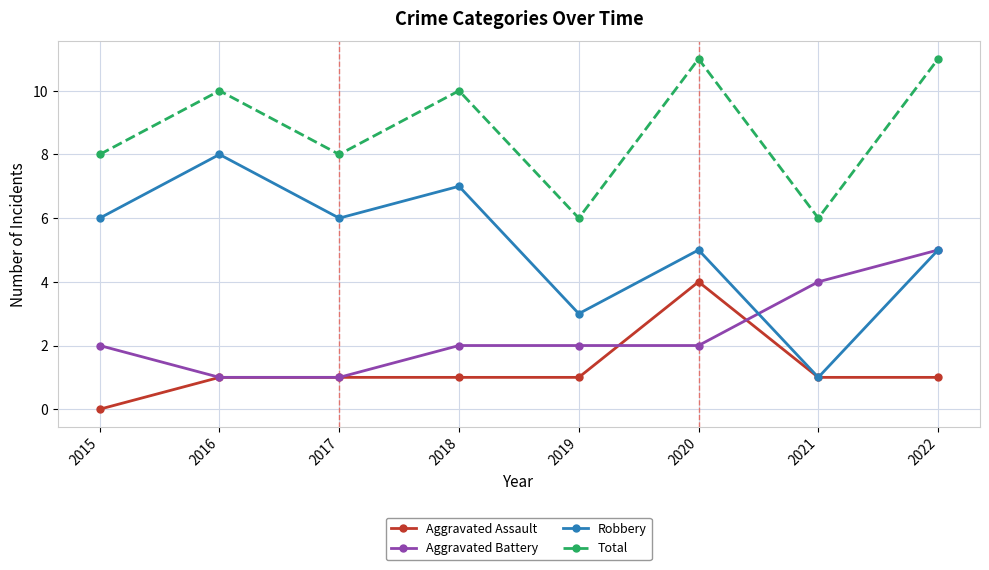

How many Aggravated Battery values are between 2 and 4?

5